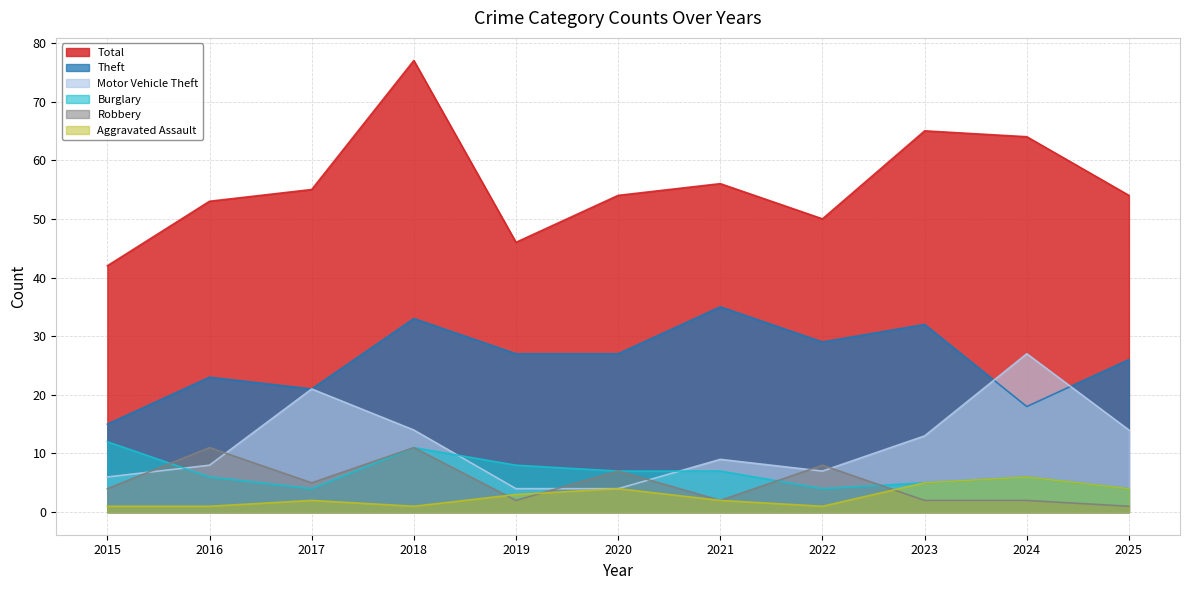

List the labels in order of Motor Vehicle Theft value, largest first.

2024, 2017, 2018, 2025, 2023, 2021, 2016, 2022, 2015, 2019, 2020